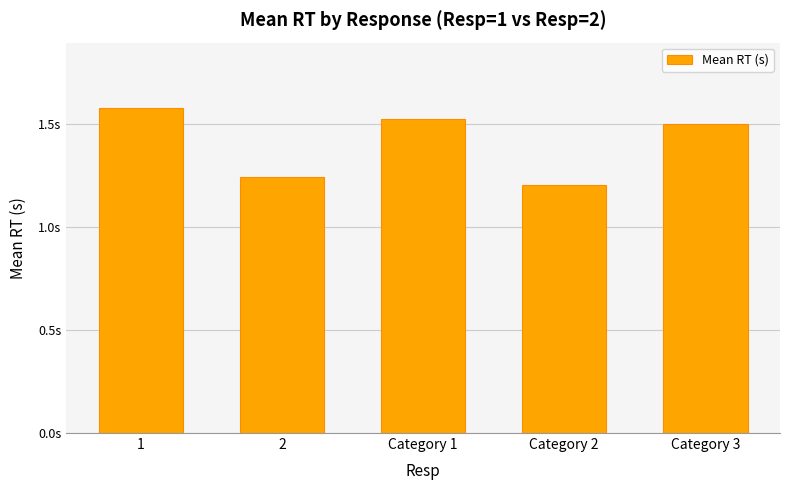

What is the smallest value displayed?

1.2